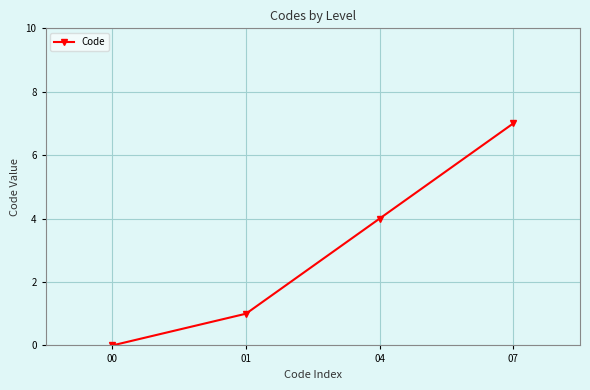

What is the difference between the values at 04 and 00?

4